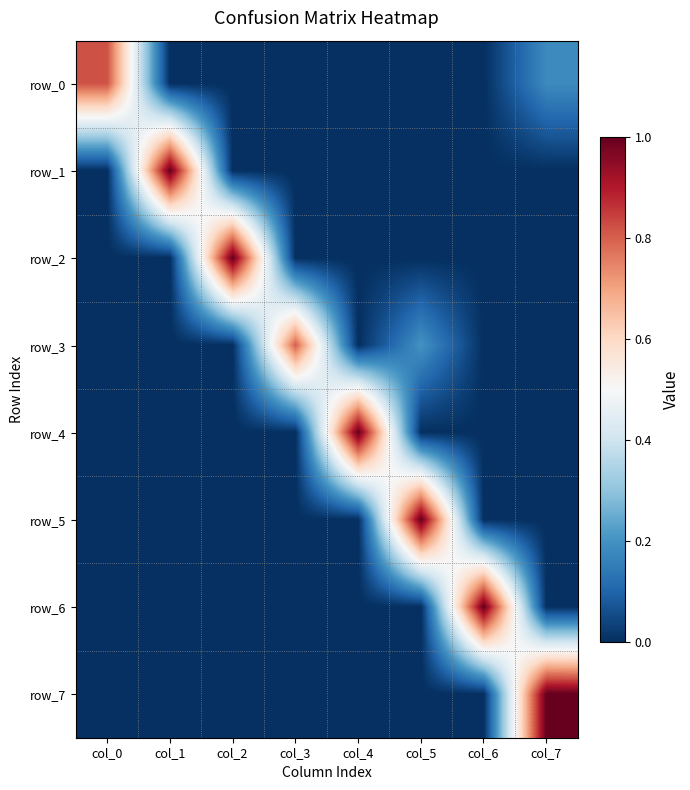

How many data points in row_4 are above 0?

1